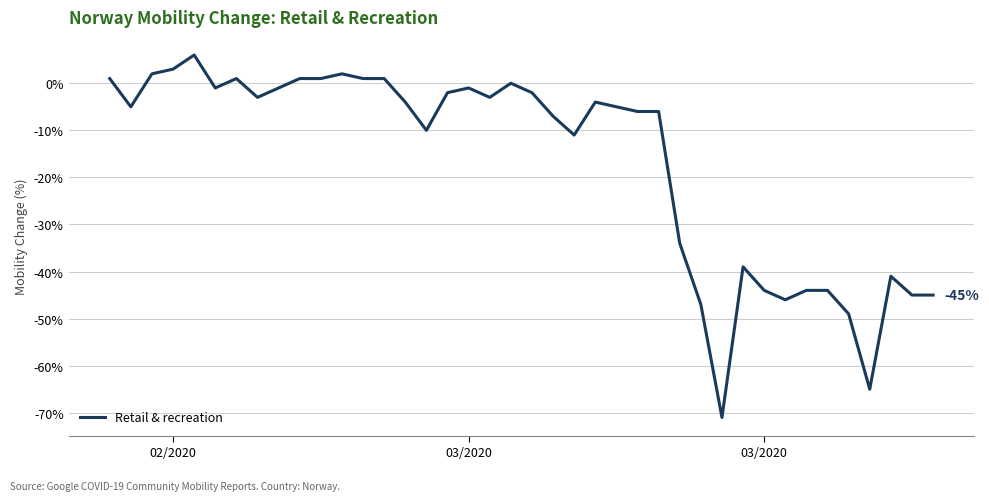

What is the greatest value displayed?

6